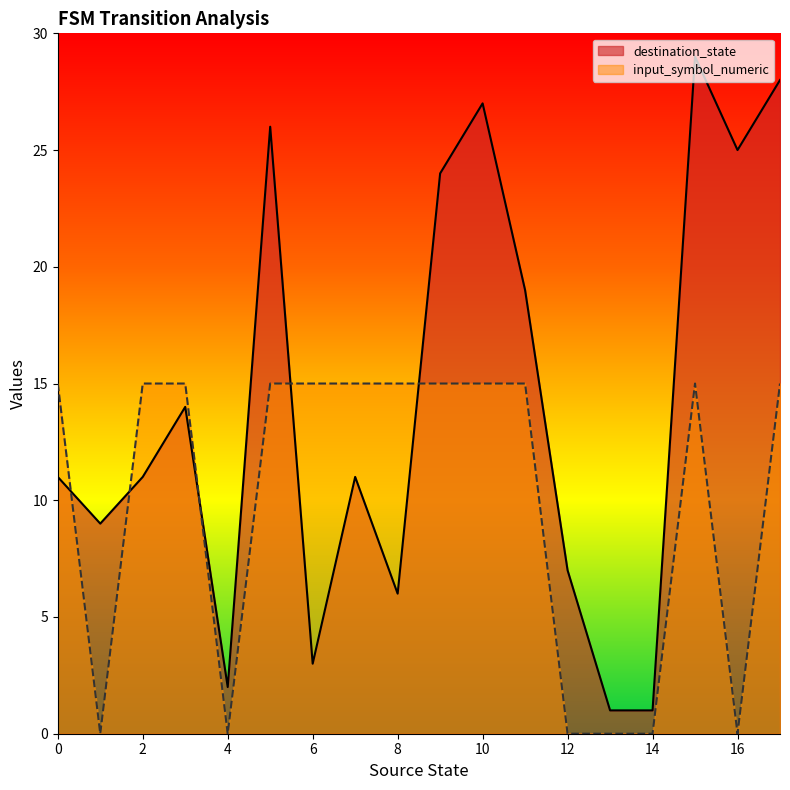

What is the average value of the destination_state series?

14